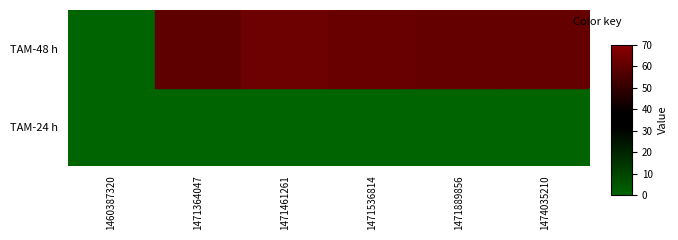

Reading left to right, list all the values displayed in this chart.

TAM-24 h: 1460387320=0	1471364047=0	1471461261=0	1471536814=0	1471889856=0	1474035210=0
TAM-48 h: 1460387320=0	1471364047=60	1471461261=63	1471536814=62	1471889856=61	1474035210=61